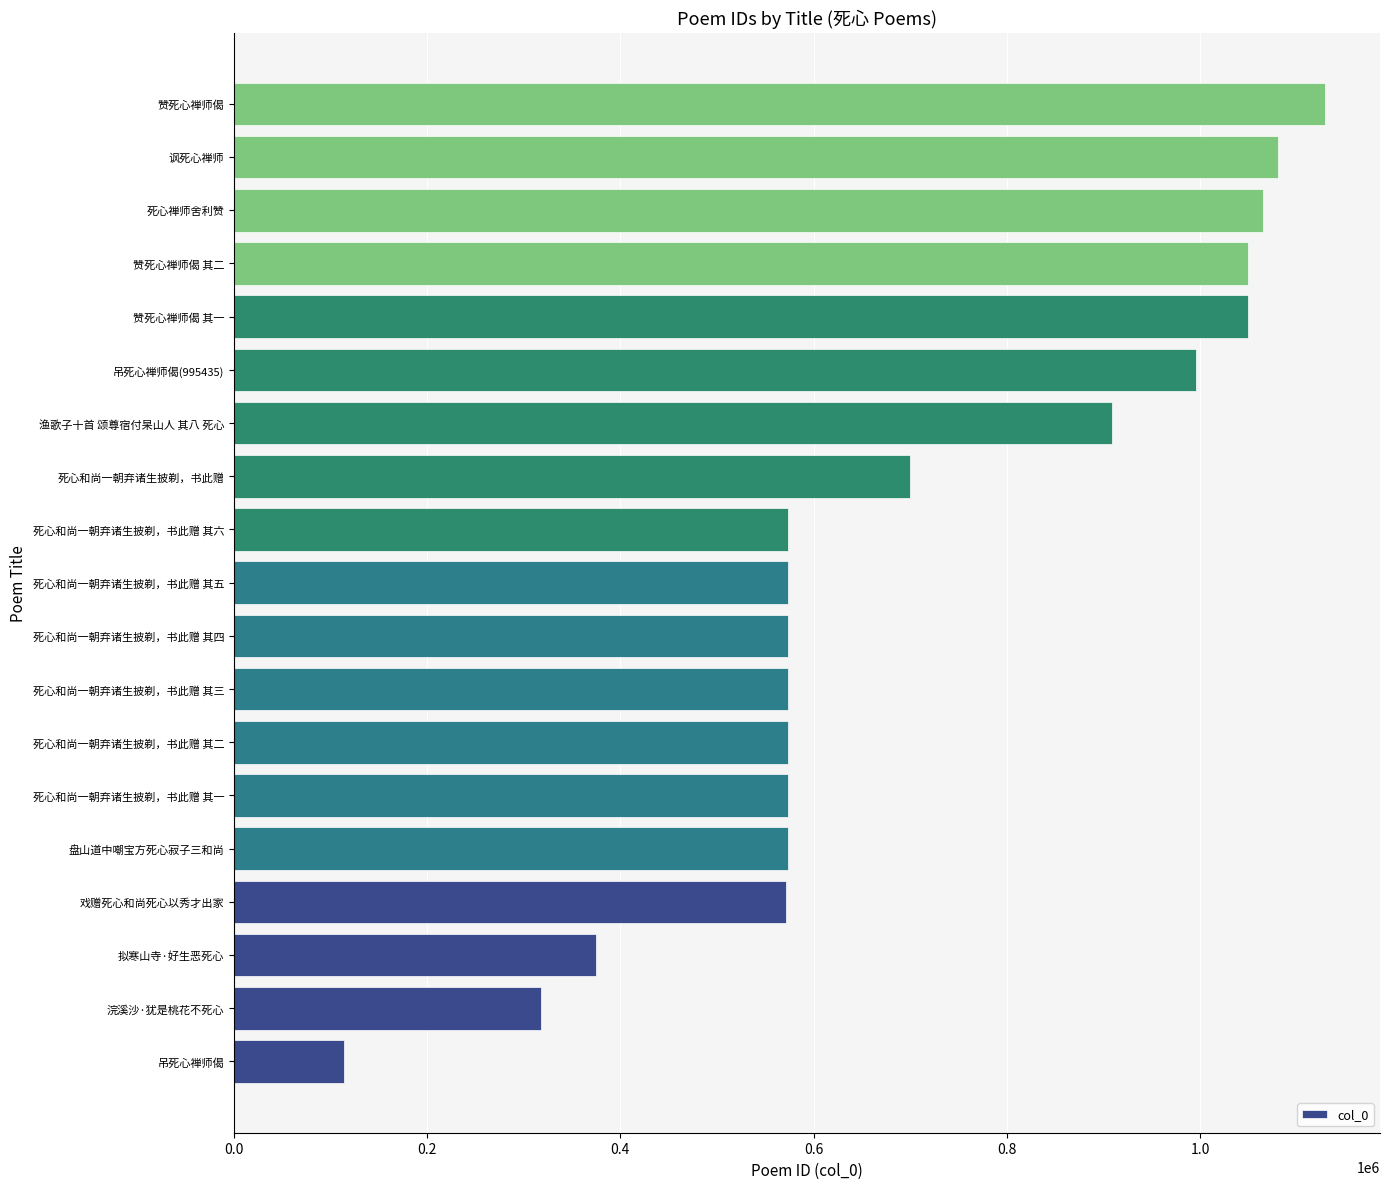

Is it true that the value at 死心和尚一朝弃诸生披剃，书此赠 其四 is 573528?

True